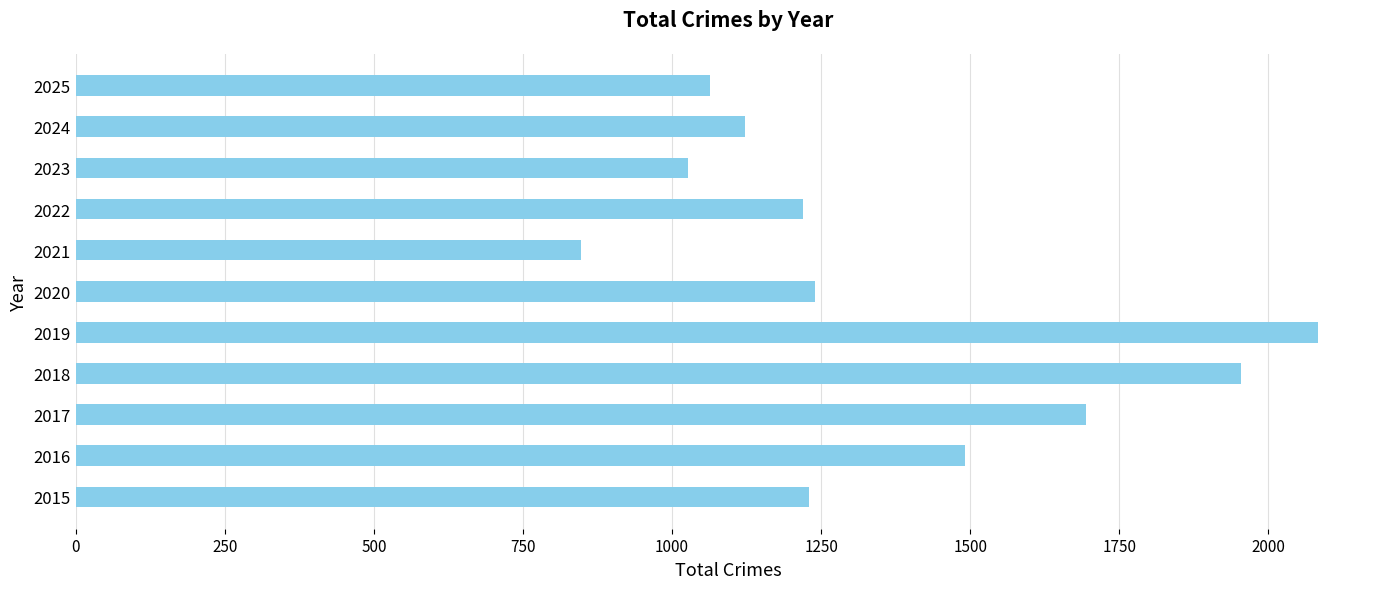

True or false: the data shows 1694 at 2017.

True